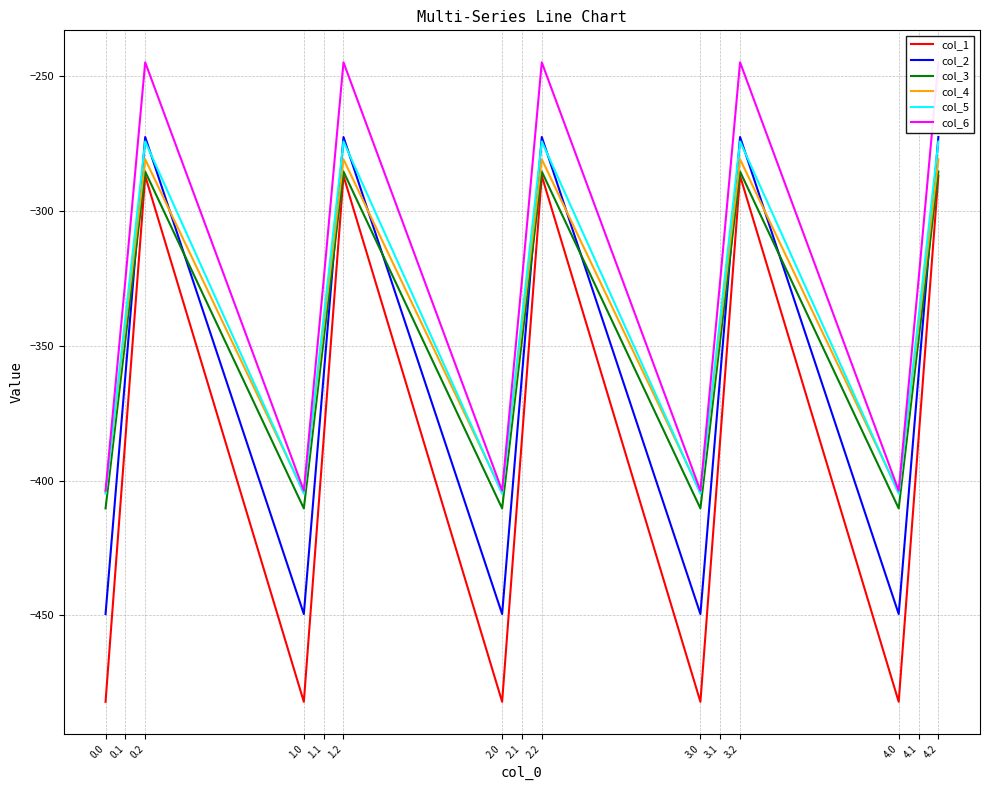

Does the chart have visible grid lines?

Yes